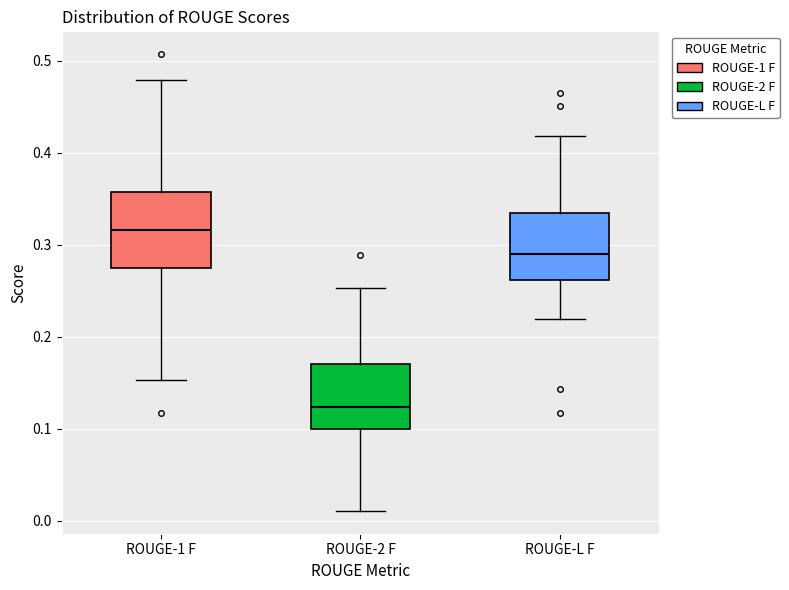

Reading left to right, read every box against the y-axis: the position of its median line, the range the box covers, and the ends of its whiskers. The values are not printed on the chart, so give them approximately, as read against the axis.

ROUGE-1 F: median 0.32, box 0.27 to 0.36, whiskers 0.15 to 0.48
ROUGE-2 F: median 0.12, box 0.10 to 0.17, whiskers 0.01 to 0.25
ROUGE-L F: median 0.29, box 0.26 to 0.33, whiskers 0.22 to 0.42